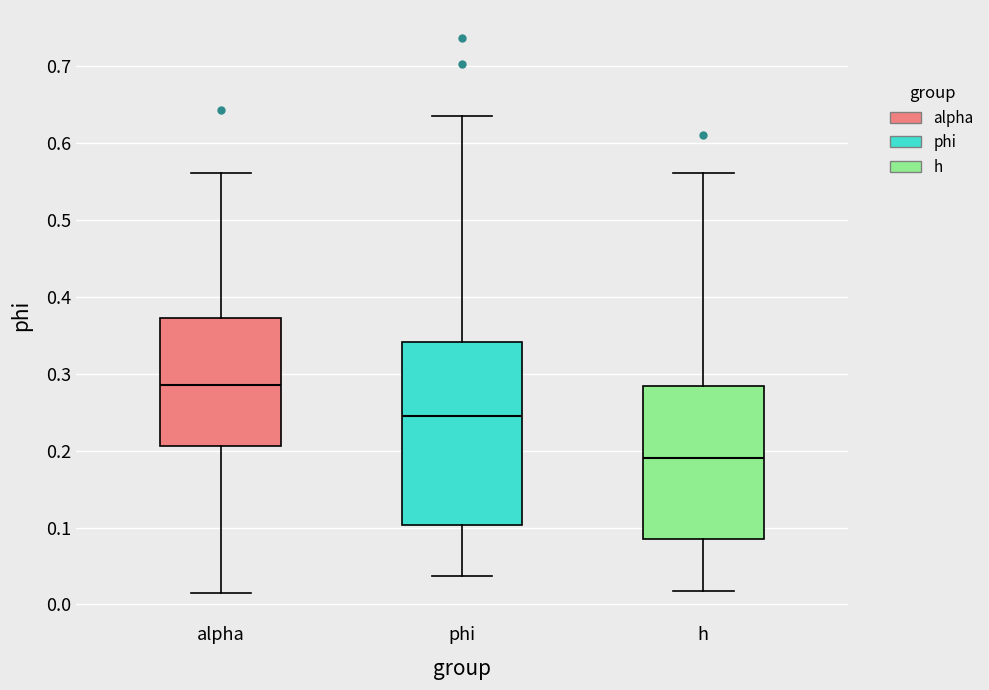

Reading left to right, transcribe this box plot: for each box, give where its median line is, the range the box spans, and where its two whiskers end, as read against the y-axis. The values are not printed on the chart, so give them approximately, as read against the axis.

alpha: median 0.29, box 0.21 to 0.37, whiskers 0.01 to 0.56
phi: median 0.24, box 0.10 to 0.34, whiskers 0.04 to 0.64
h: median 0.19, box 0.08 to 0.28, whiskers 0.02 to 0.56